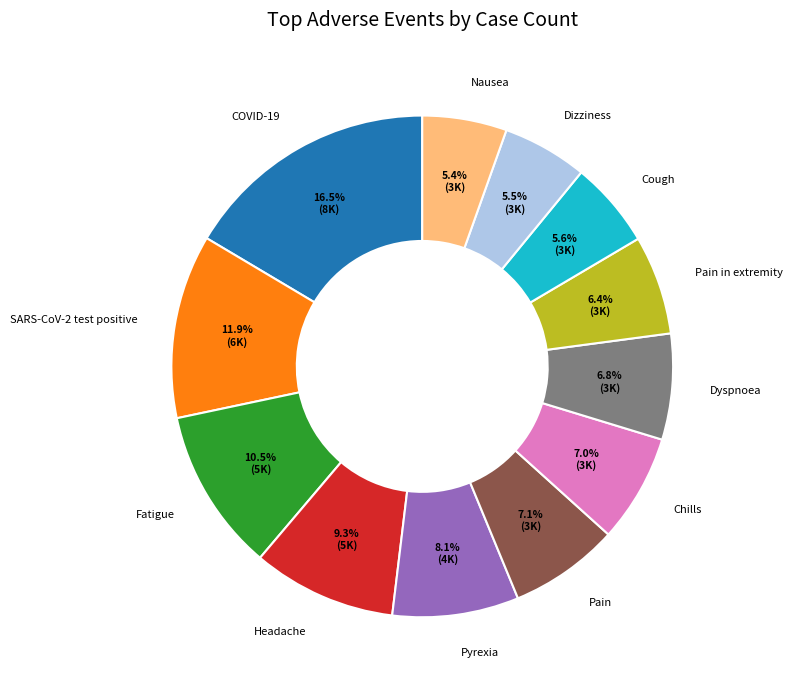

Which category has the biggest portion of the pie?

COVID-19